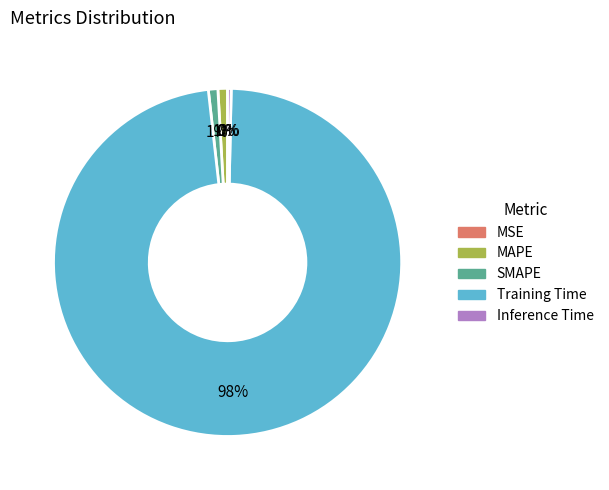

The SMAPE slice represents 1% of the pie. True or false?

True